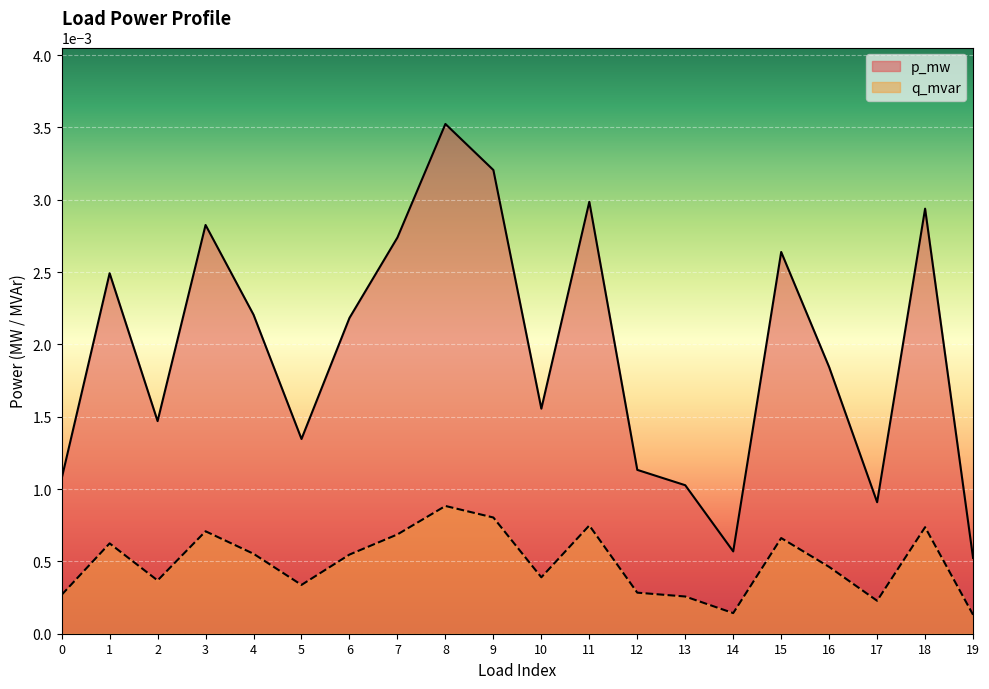

True or false: p_mw and q_mvar cross at least once.

False